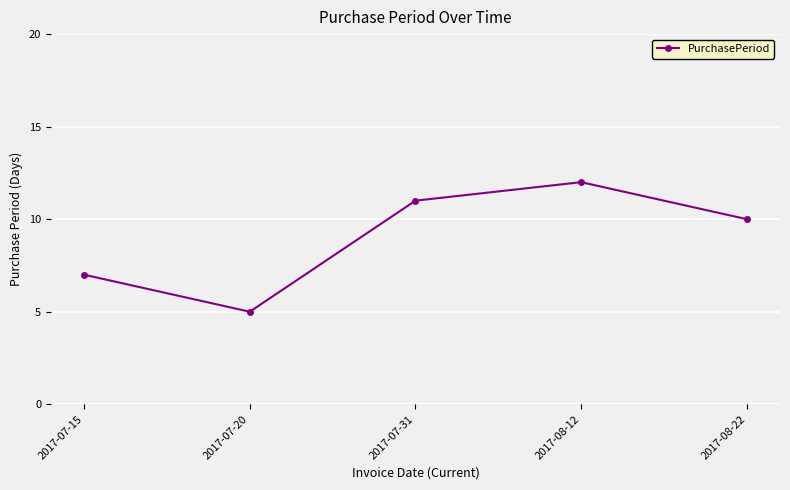

What is the ratio of the value at 2017-08-22 to the value at 2017-07-15?

1.4